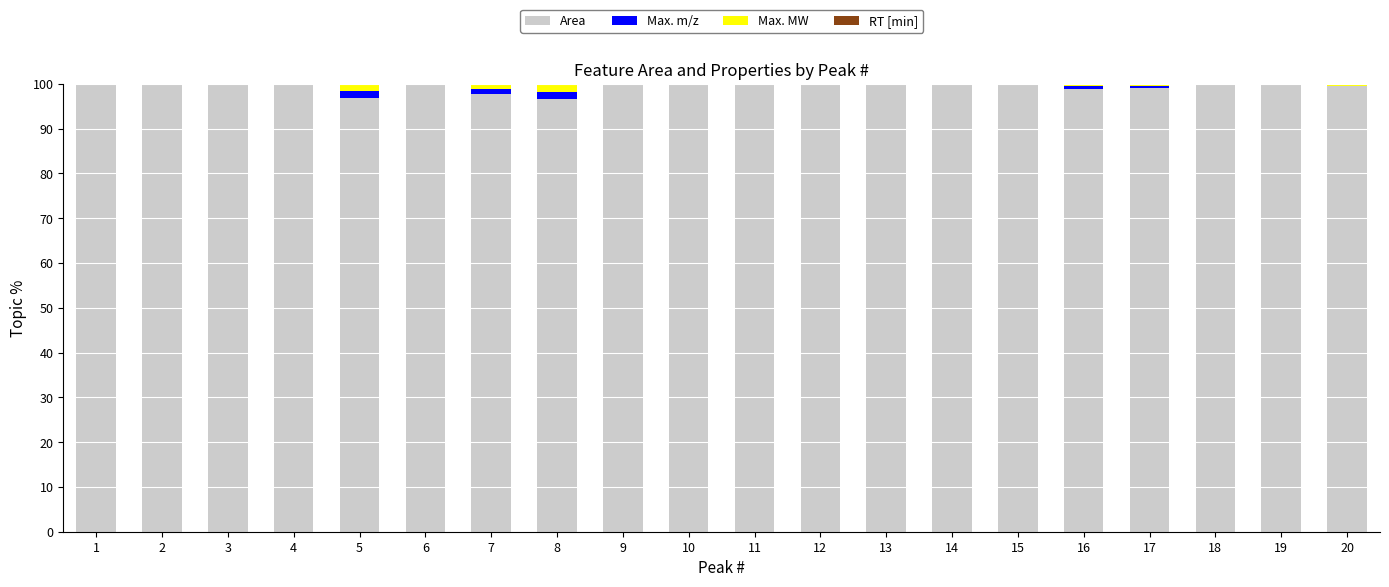

Is it true that Area equals 173.4 at 9?

False